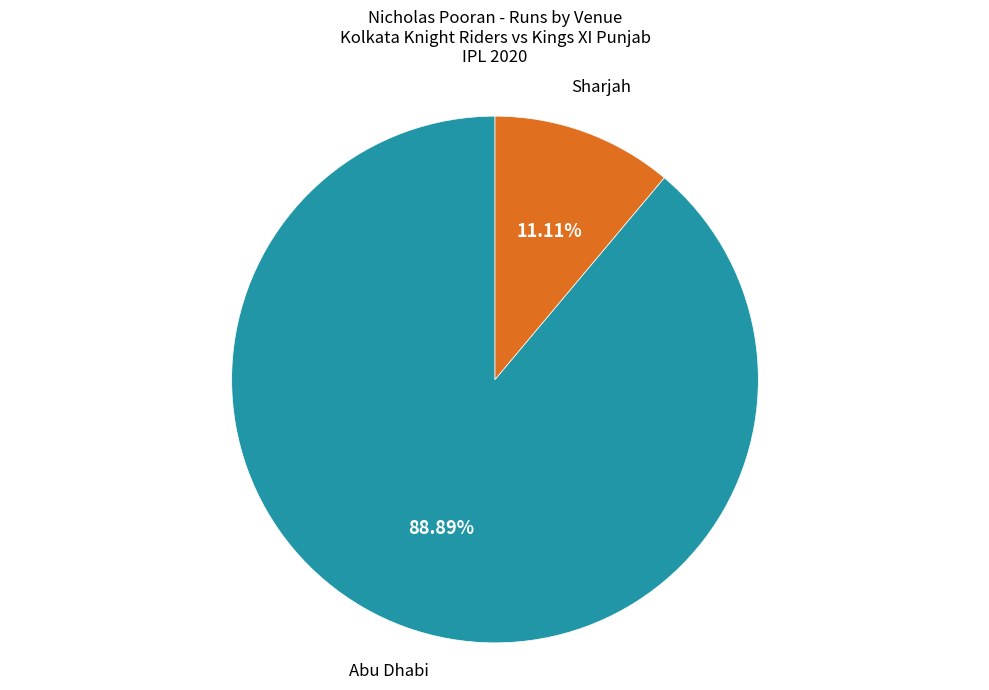

Is the sum of Sharjah and Abu Dhabi greater than half?

Yes